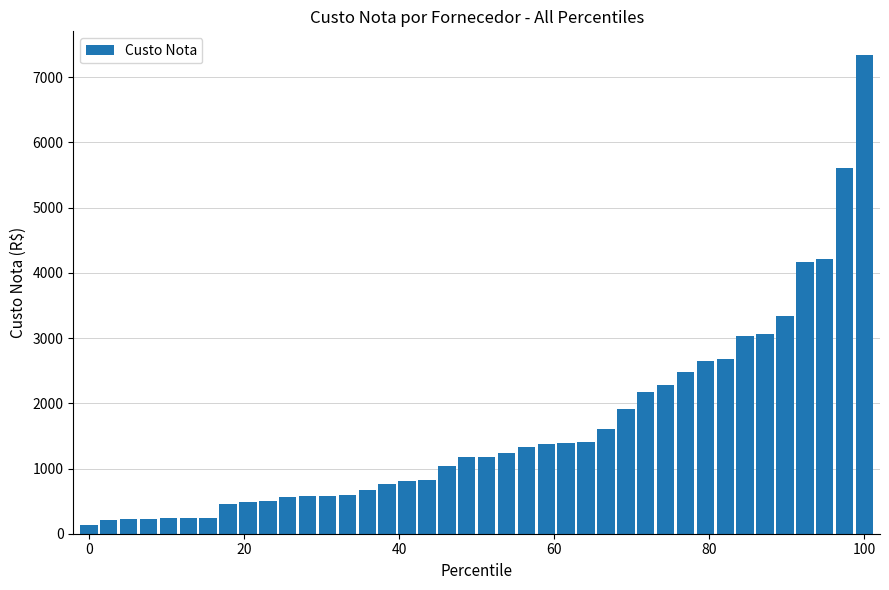

How many categories are shown in the chart?

40